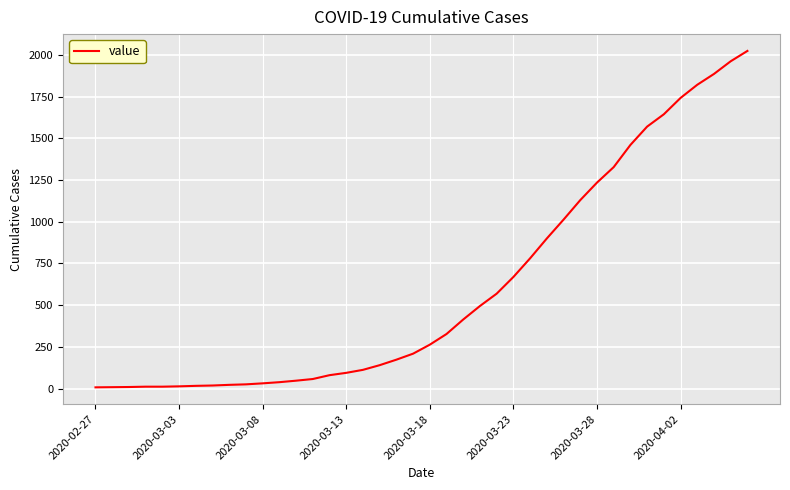

What is the sum of all values?

24362